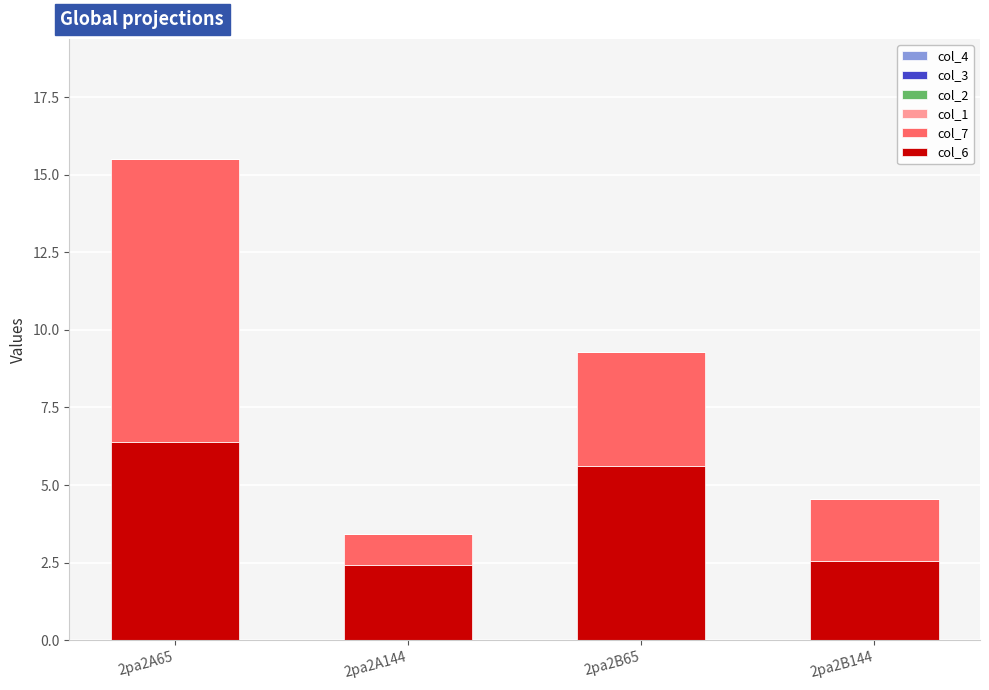

The value of col_6 at 2pa2A65 is 1.3. True or false?

False